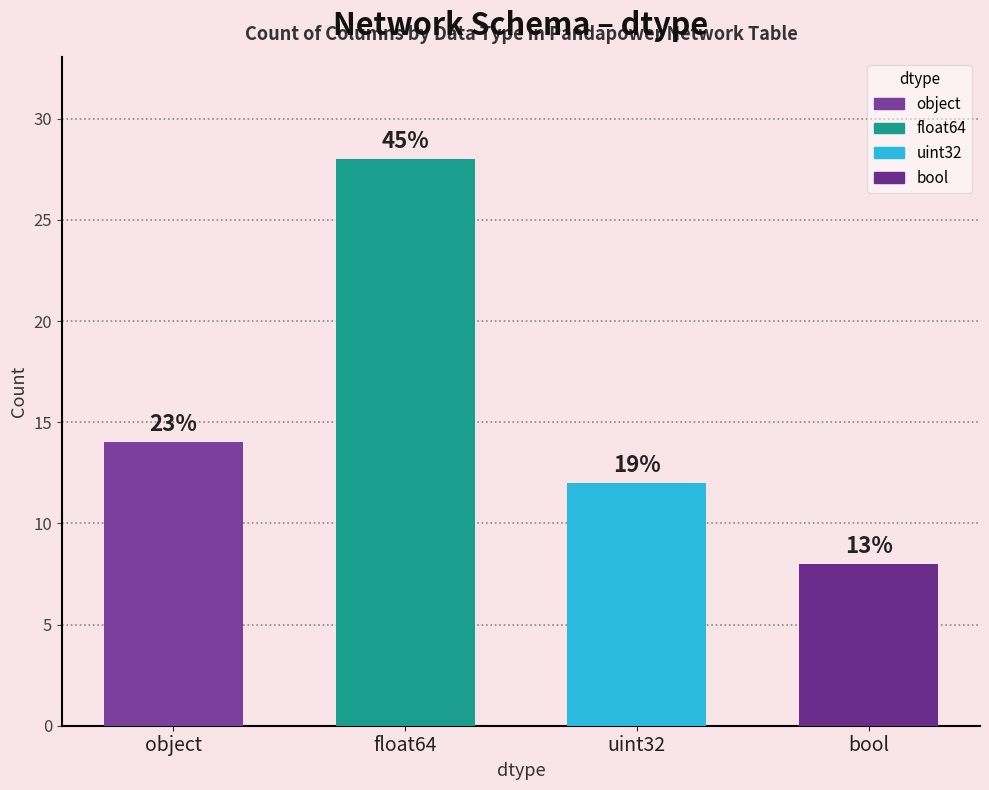

Rank the categories by value from highest to lowest.

float64, object, uint32, bool